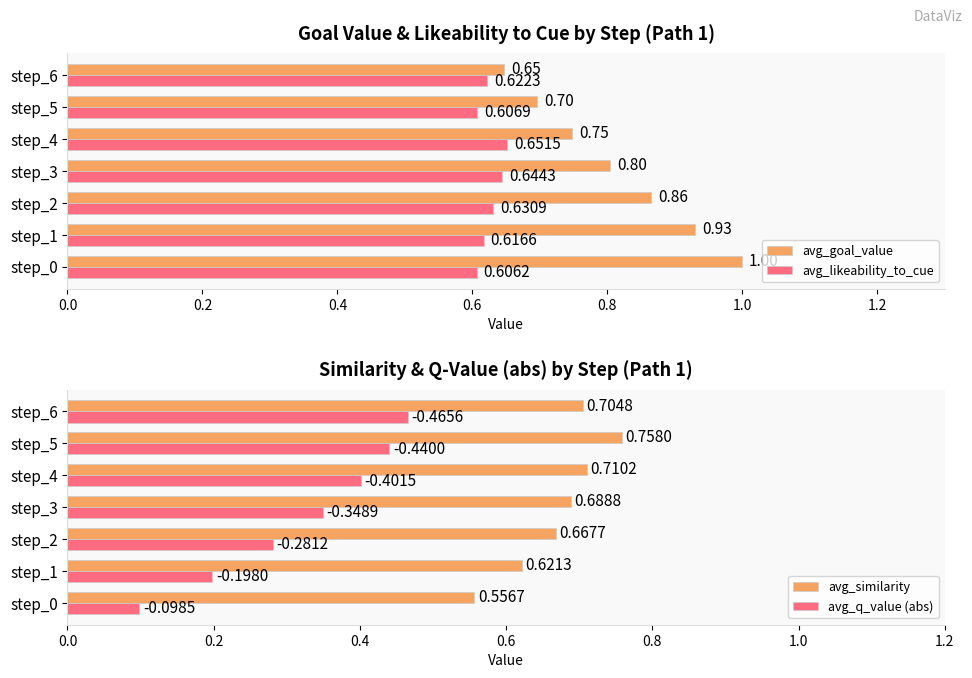

What is the difference between the maximum and second lowest values in the avg_goal_value series?

0.3